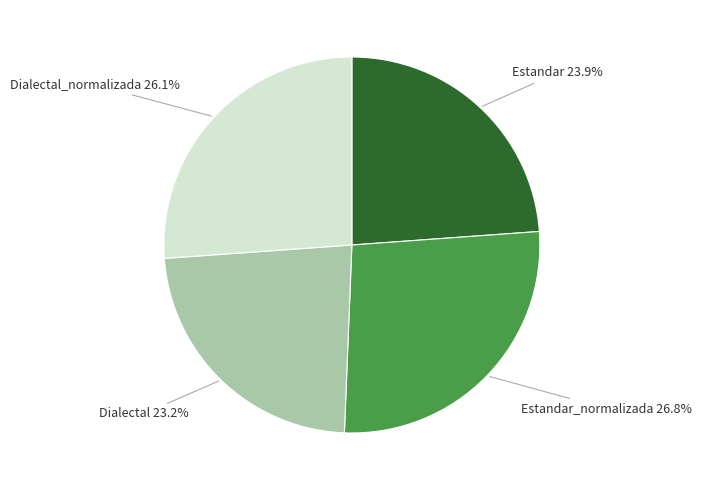

Is there any slice that represents more than half of the pie?

No